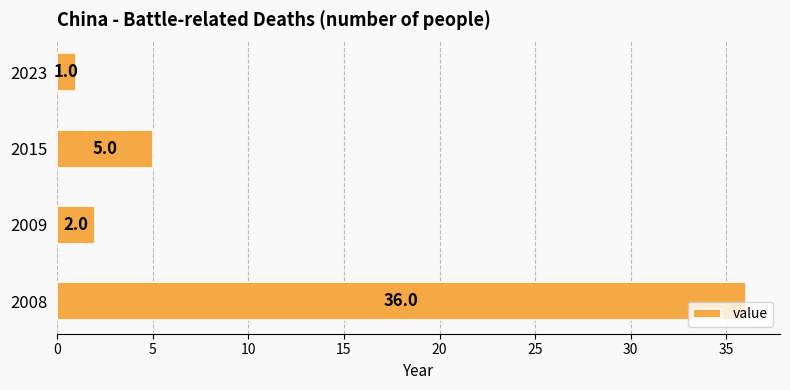

Rank the categories by value from lowest to highest.

2023, 2009, 2015, 2008